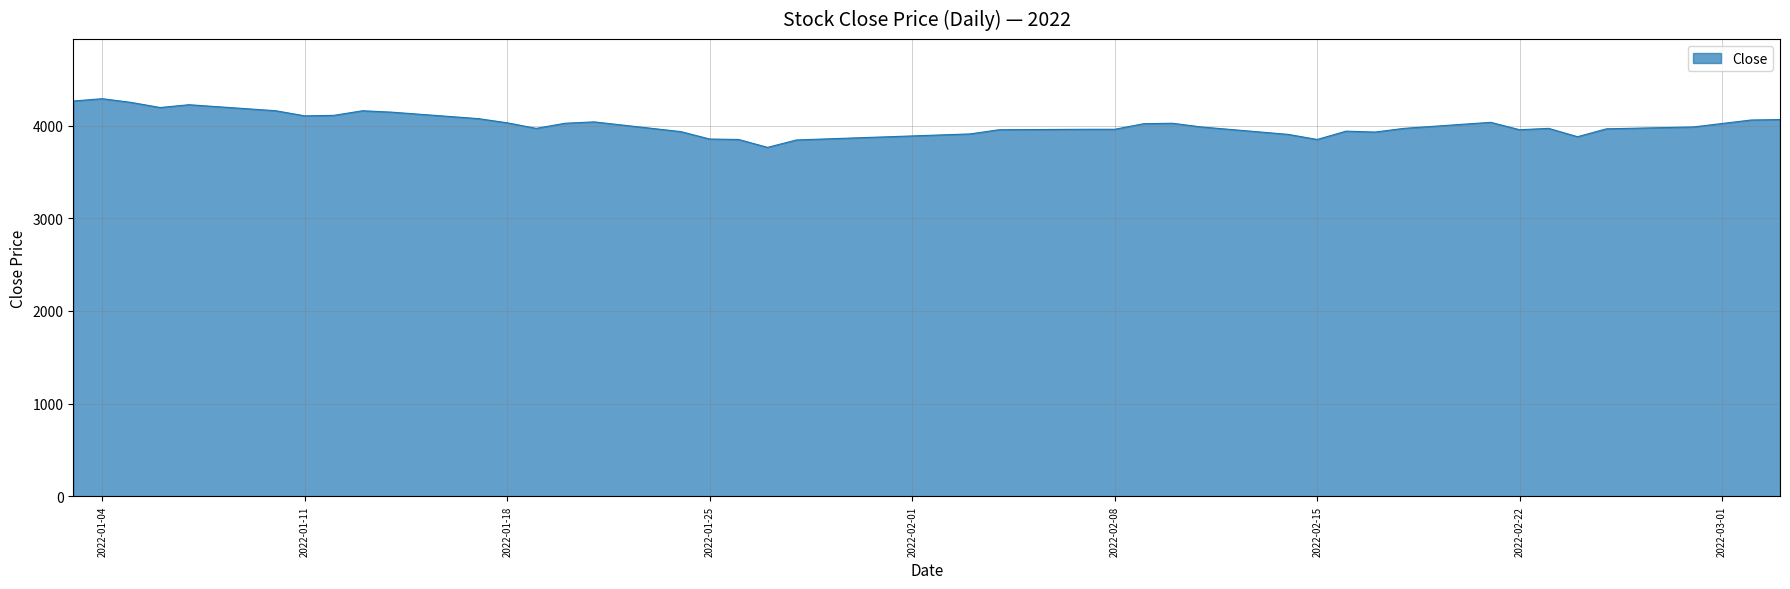

What is the difference between the maximum and minimum values?

525